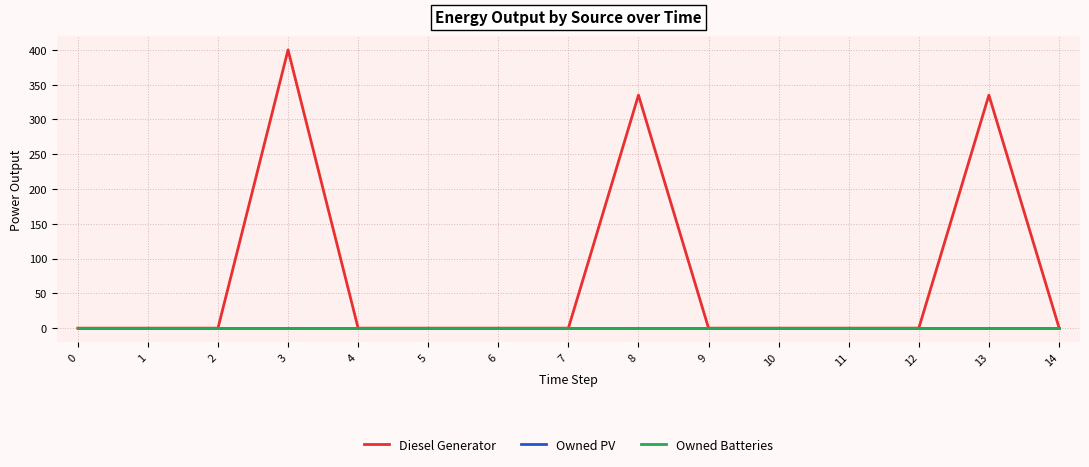

Does the chart display data point markers on the line(s)?

No